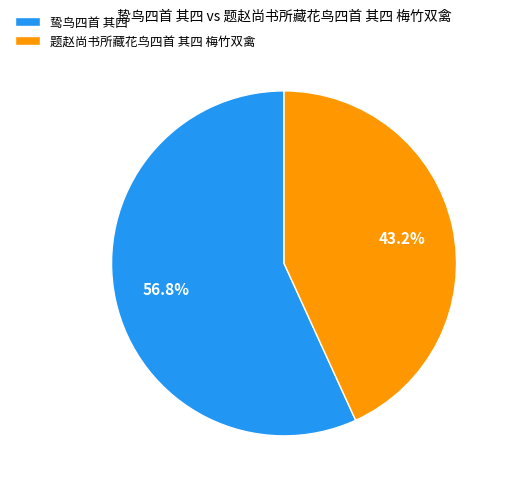

How many segments does this pie chart have?

2